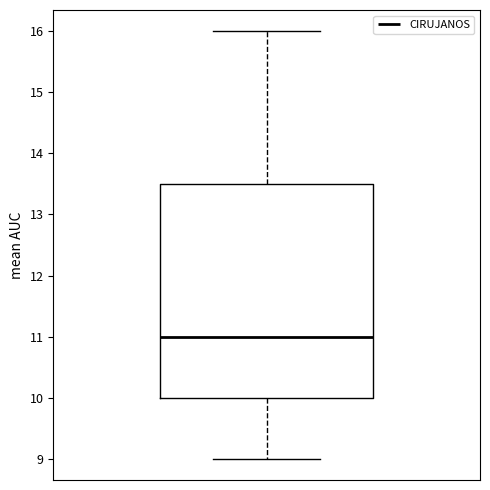

Read this box plot against the y-axis: the position of the median line, the range covered by the box, and the ends of both whiskers. The values are not printed on the chart, so give them approximately, as read against the axis.

median 11.0, box 10.0 to 13.5, whiskers 9.0 to 16.0